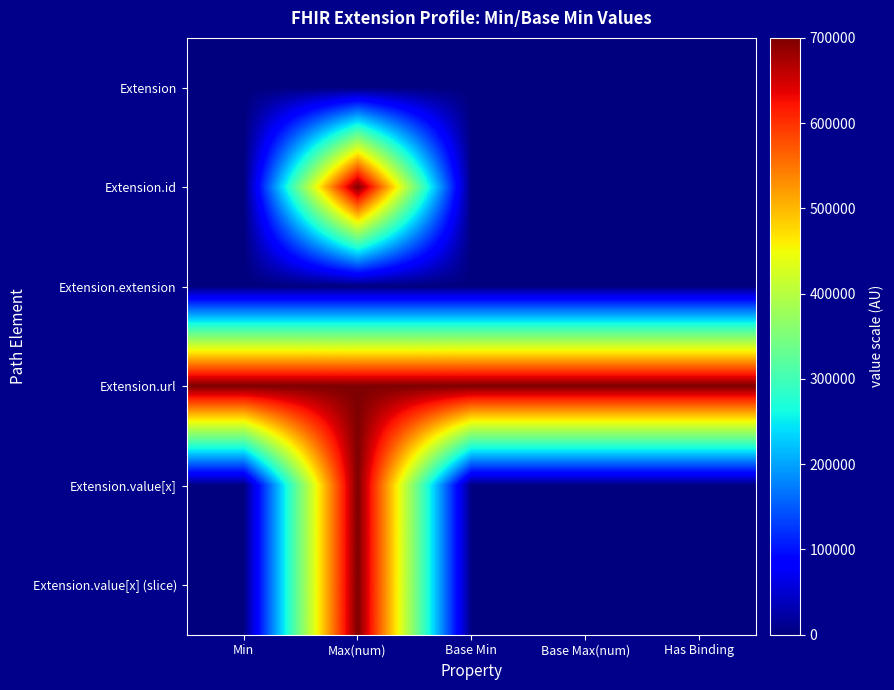

Which series has the largest total across all categories?

Extension.url